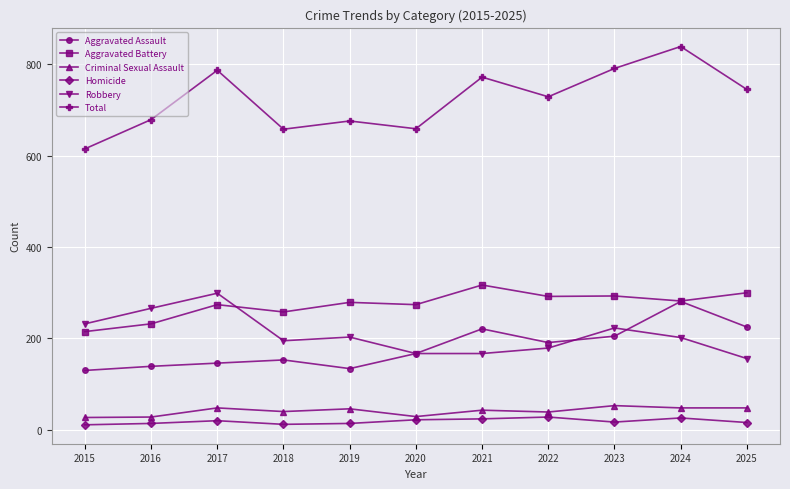

What is the value of the Aggravated Assault point at the 8th from the left?

191